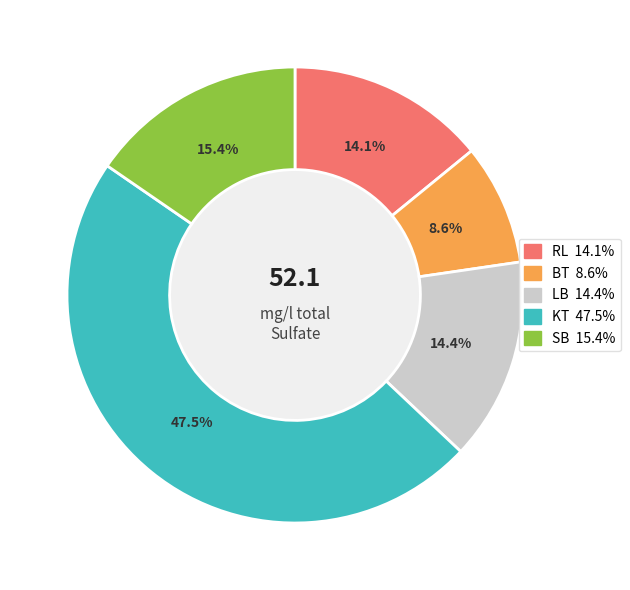

Is there any slice that represents more than half of the pie?

No